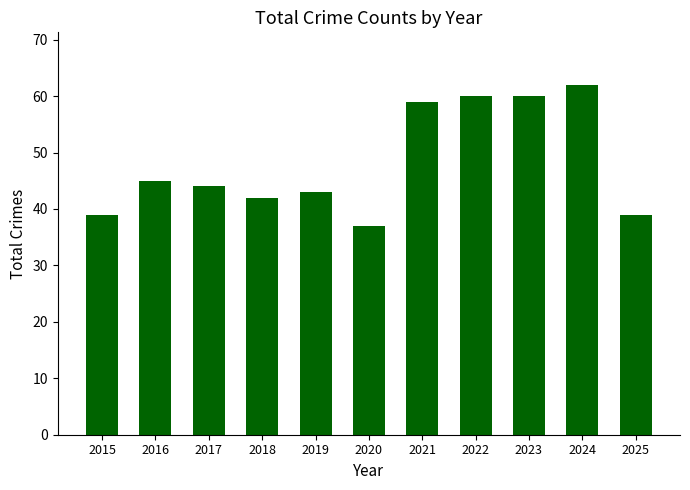

Reading left to right, extract all data points from this chart.

39	45	44	42	43	37	59	60	60	62	39